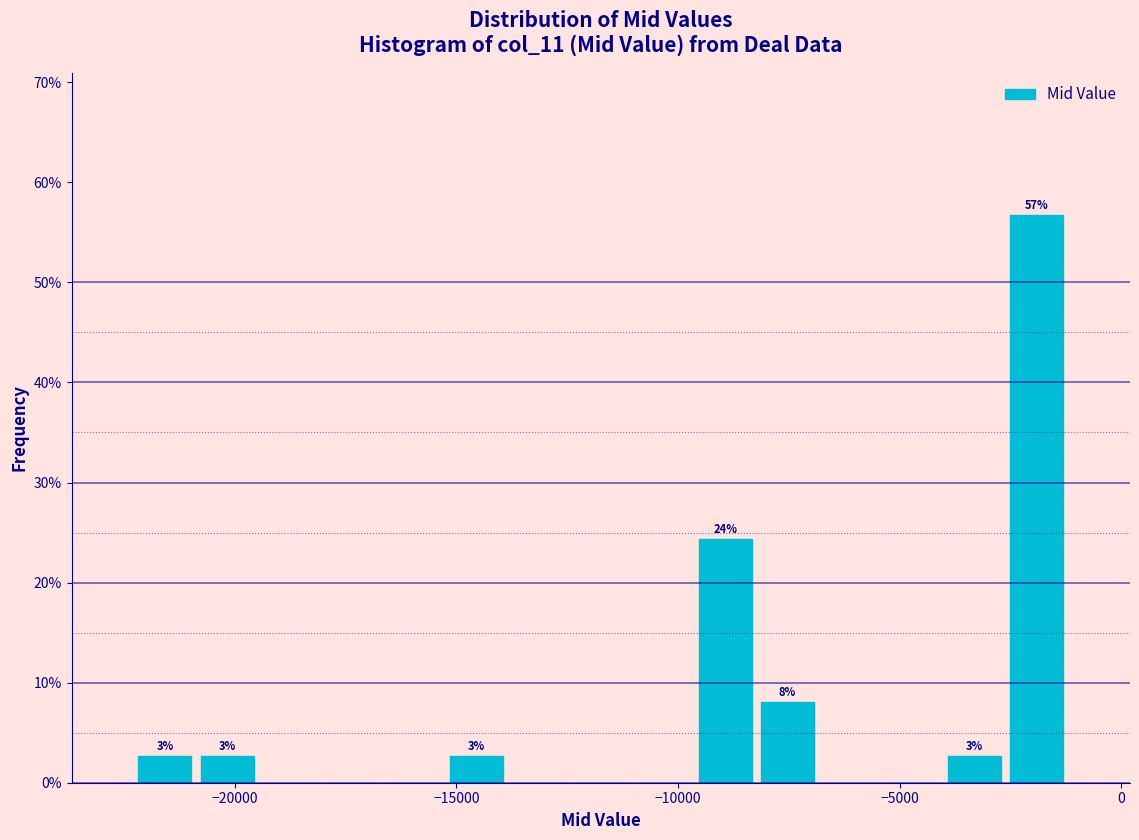

Read against the x-axis, roughly where is the centre of the tallest bar?

-2000